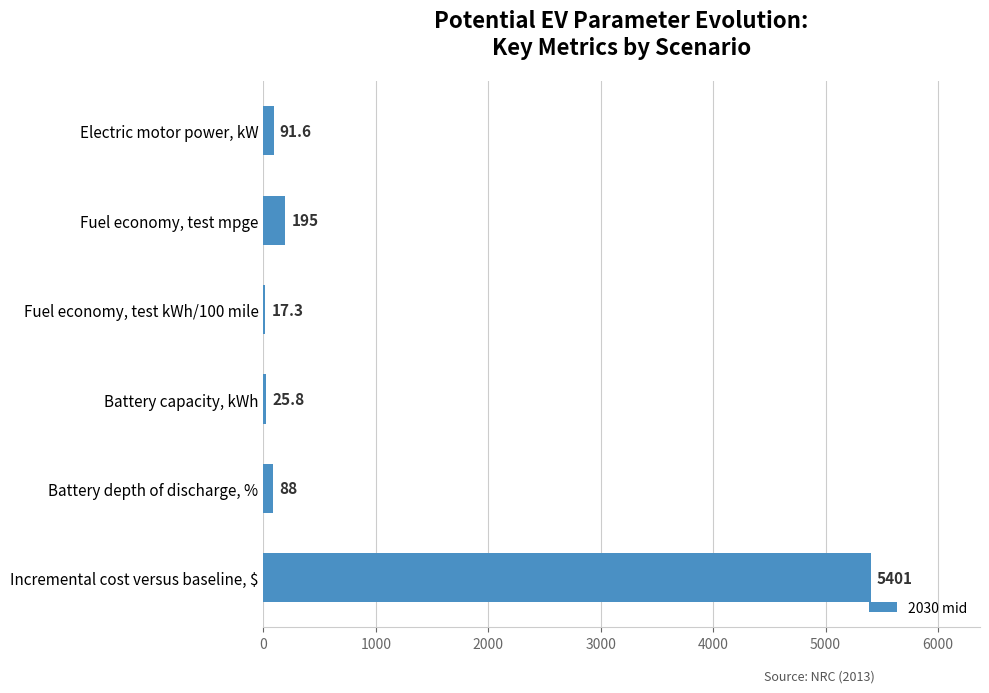

Which has a higher value, Battery depth of discharge, % or Incremental cost versus baseline, $?

Incremental cost versus baseline, $